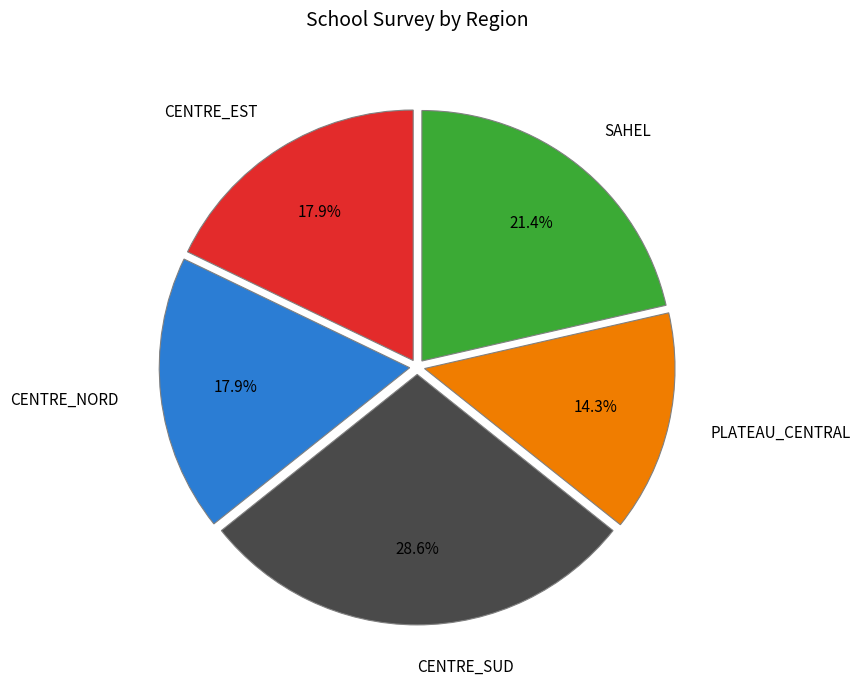

How many segments does this pie chart have?

5